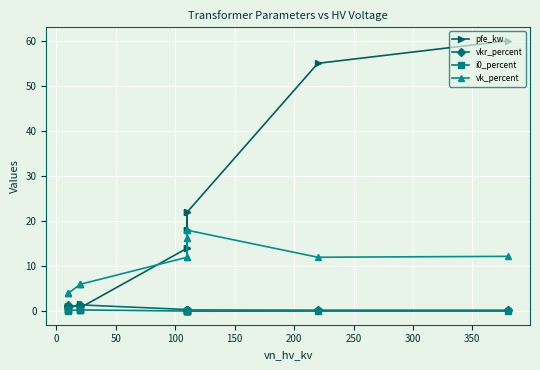

What are all the series names shown in the legend?

pfe_kw, vkr_percent, i0_percent, vk_percent